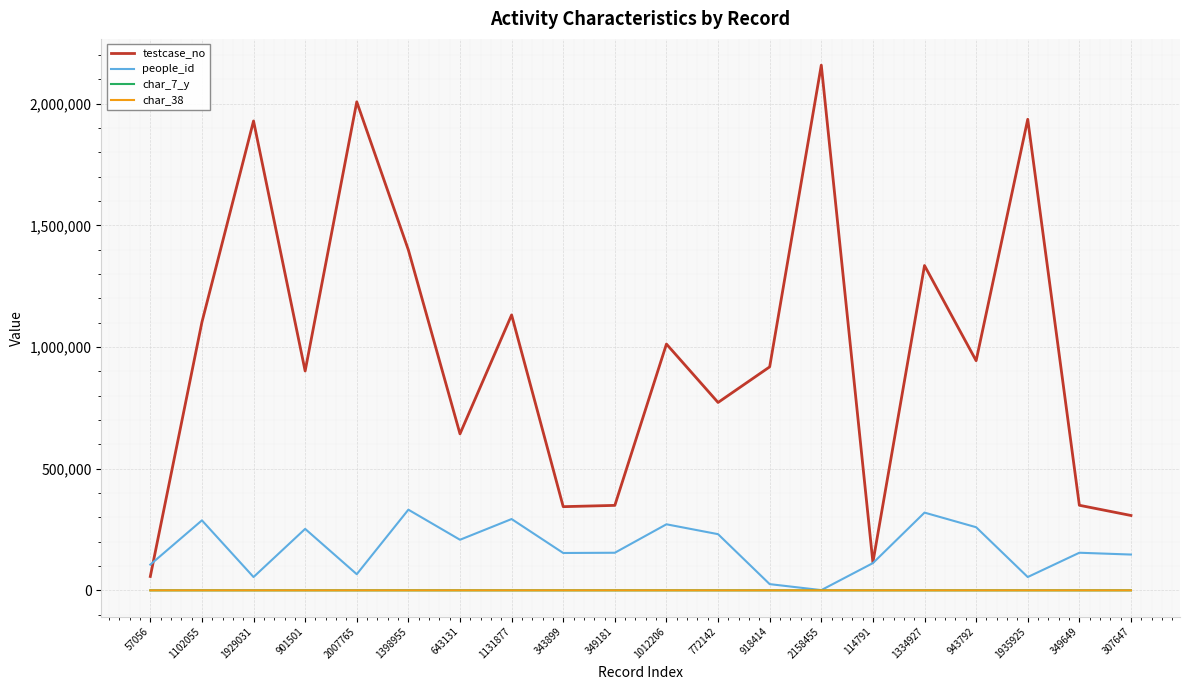

What position from the right is 349649?

2